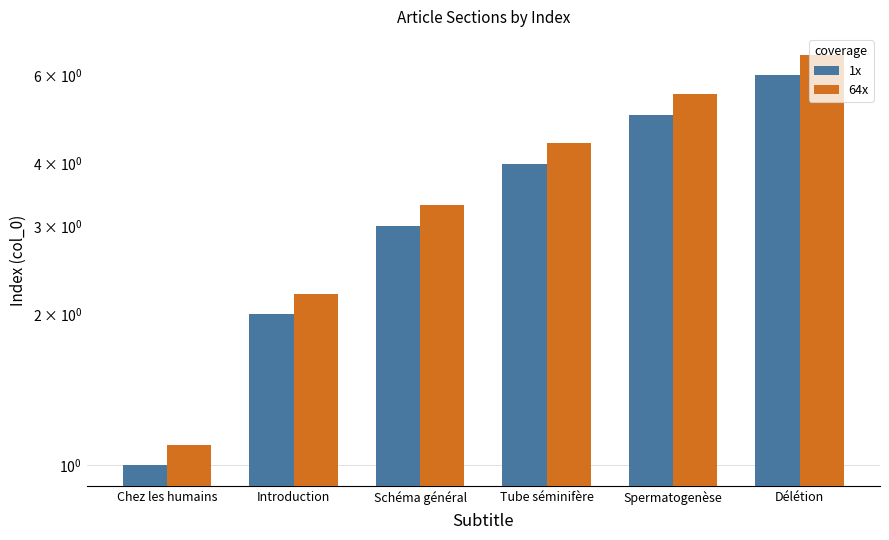

Which category has the highest value in the 1x series?

Délétion